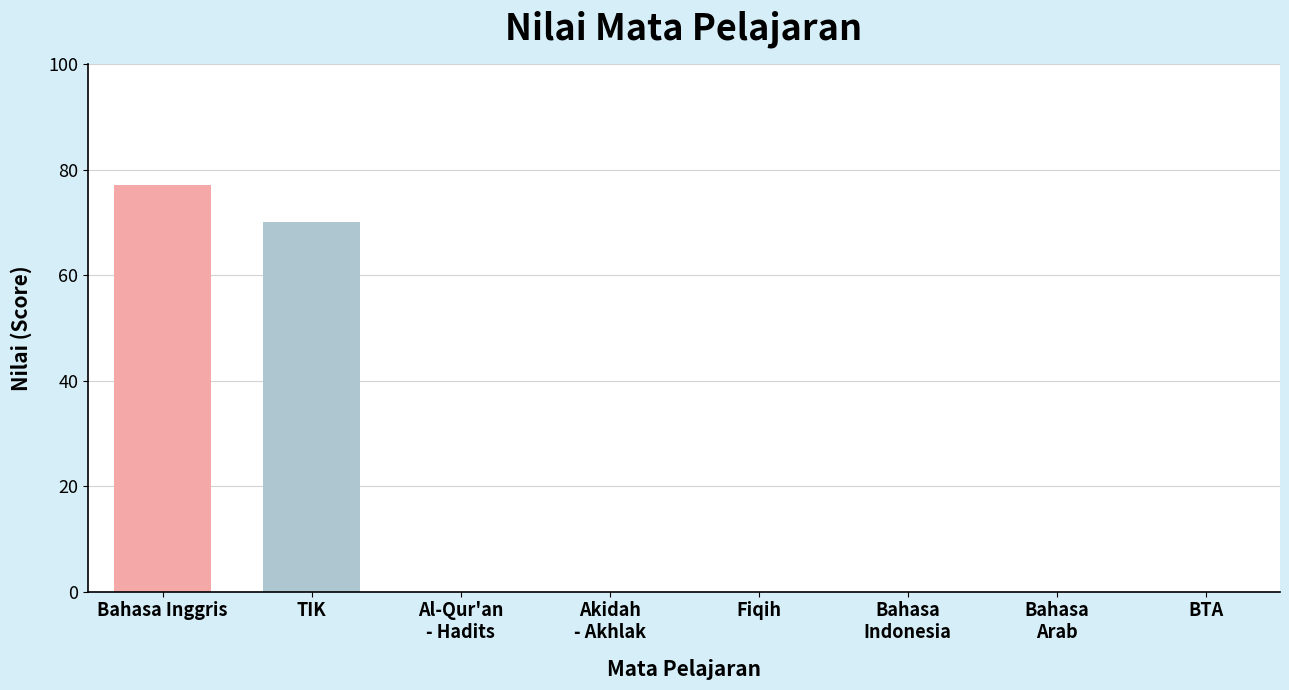

True or false: the data shows 77 at Bahasa Inggris.

True